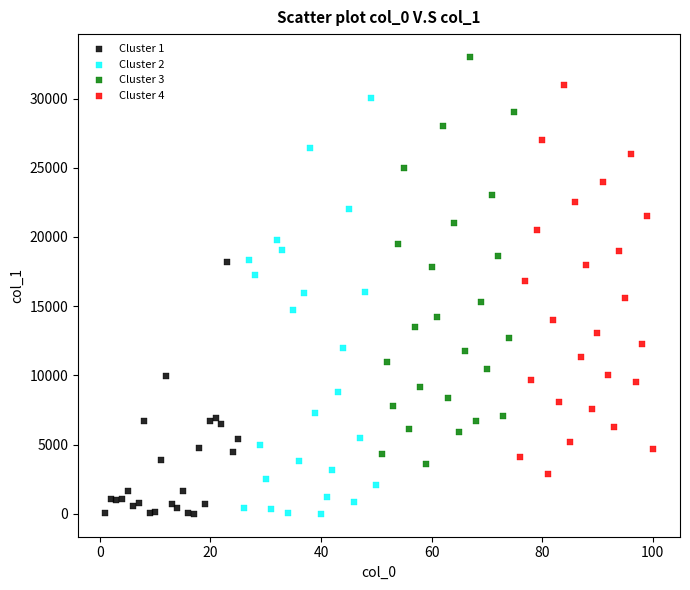

Which series reaches the maximum Y coordinate?

Cluster 3